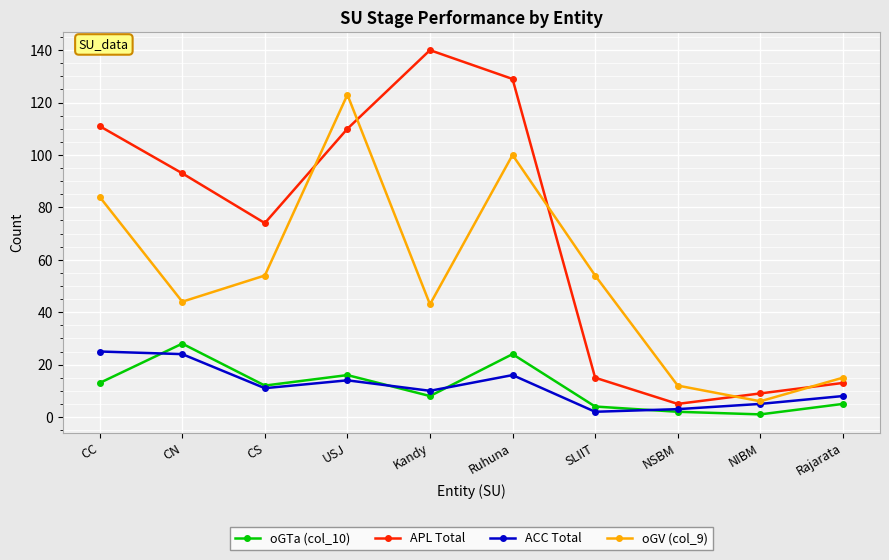

Does the chart display data point markers on the line(s)?

Yes